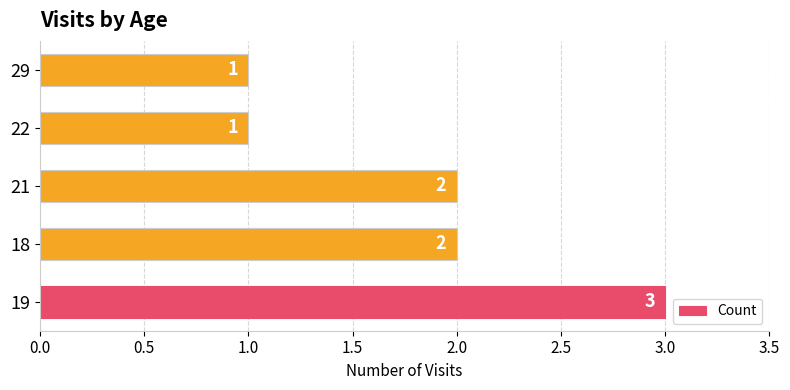

Count the number of categories in the chart.

5